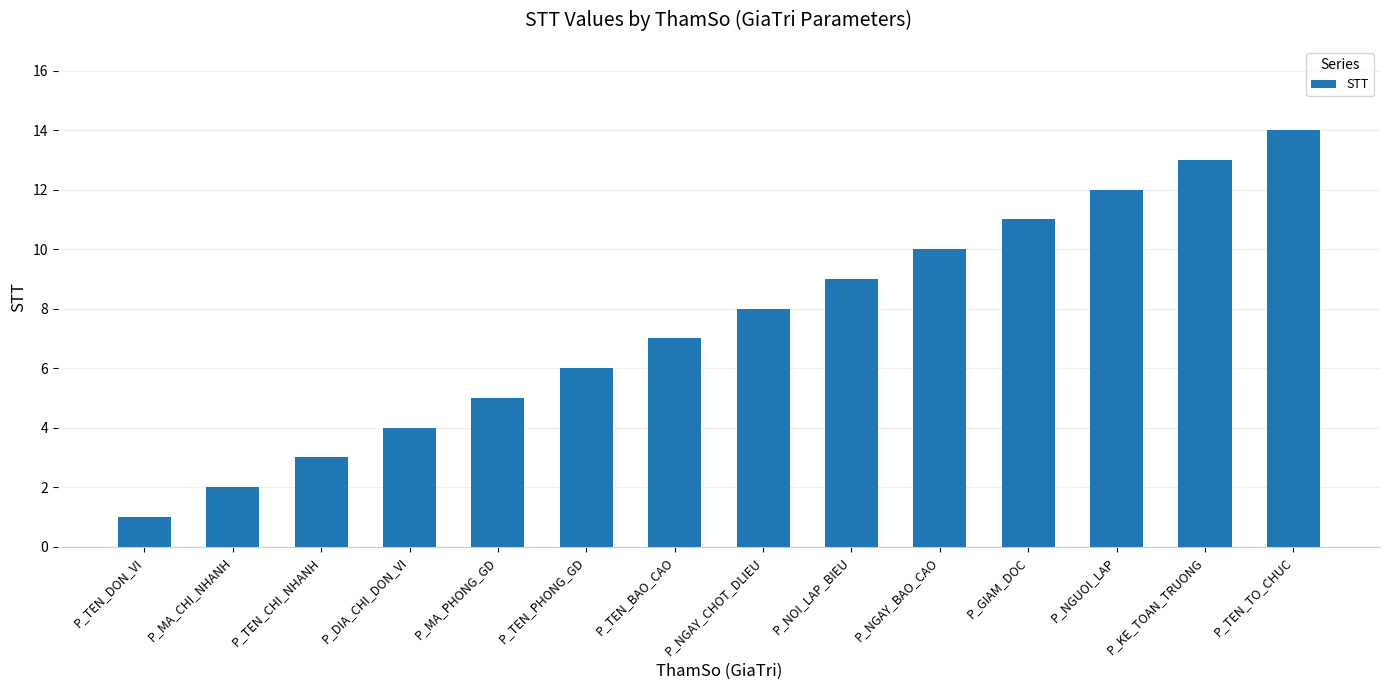

What is the sum of the values at P_TEN_DON_VI and P_MA_PHONG_GD?

6